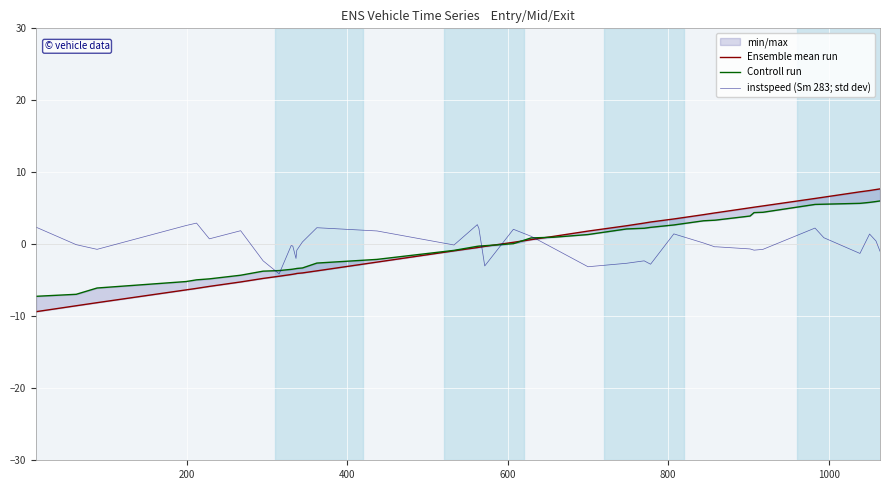

What is the lowest value of the instspeed (Sm 283; std dev) series?

-4.1